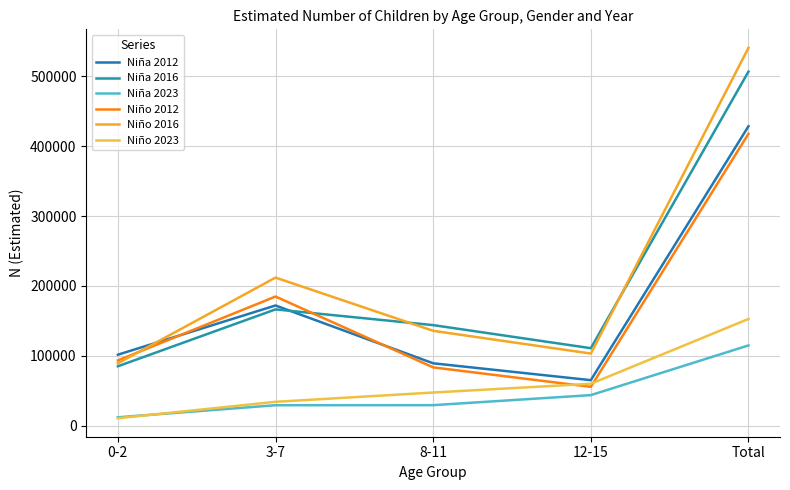

Between Total and 8-11, which is larger?

Total